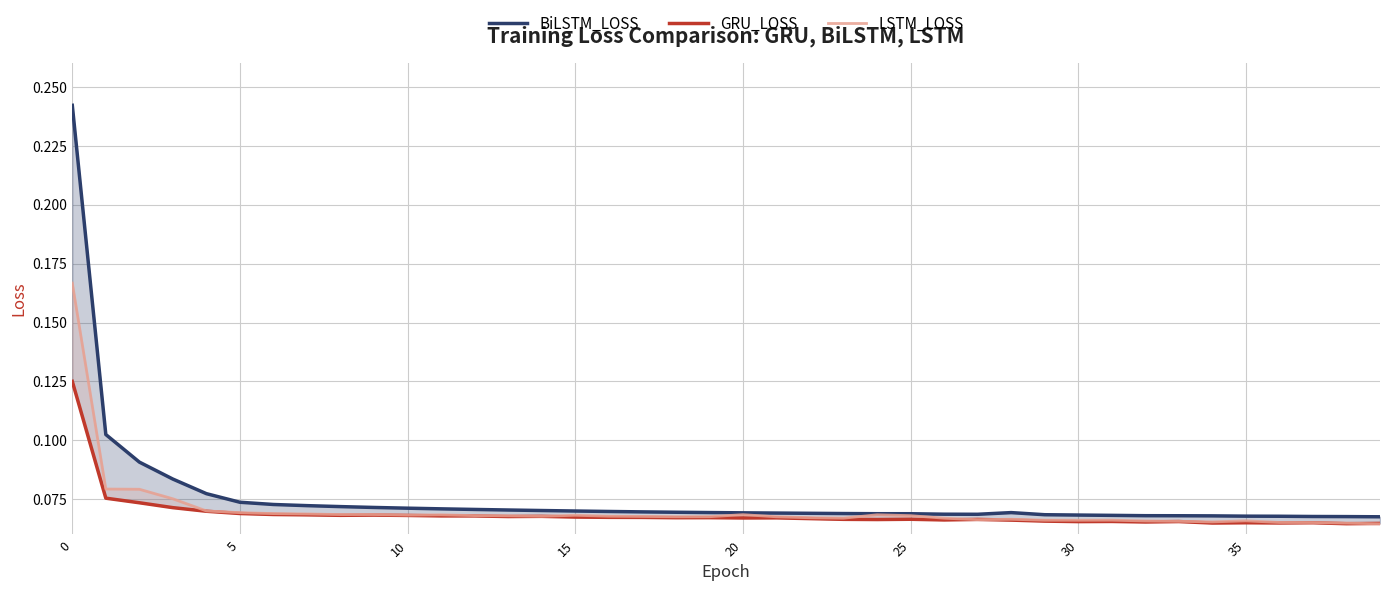

How many lines are shown in the chart?

3